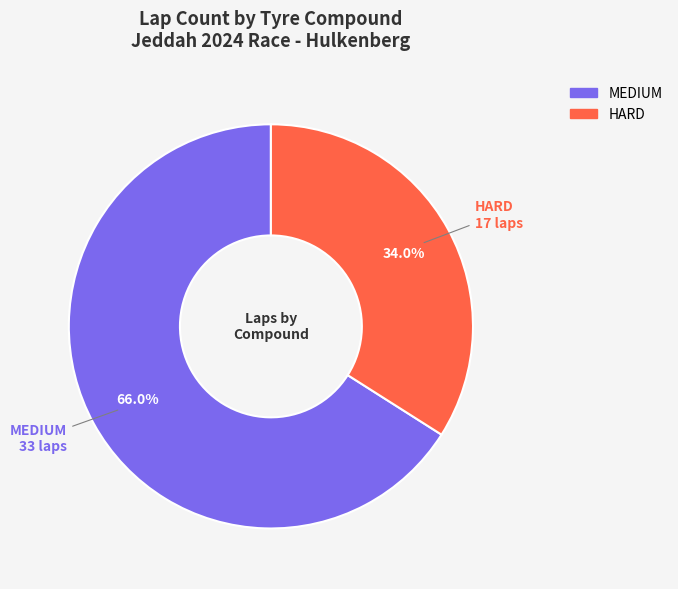

What is the total percentage of MEDIUM and HARD?

100.0%